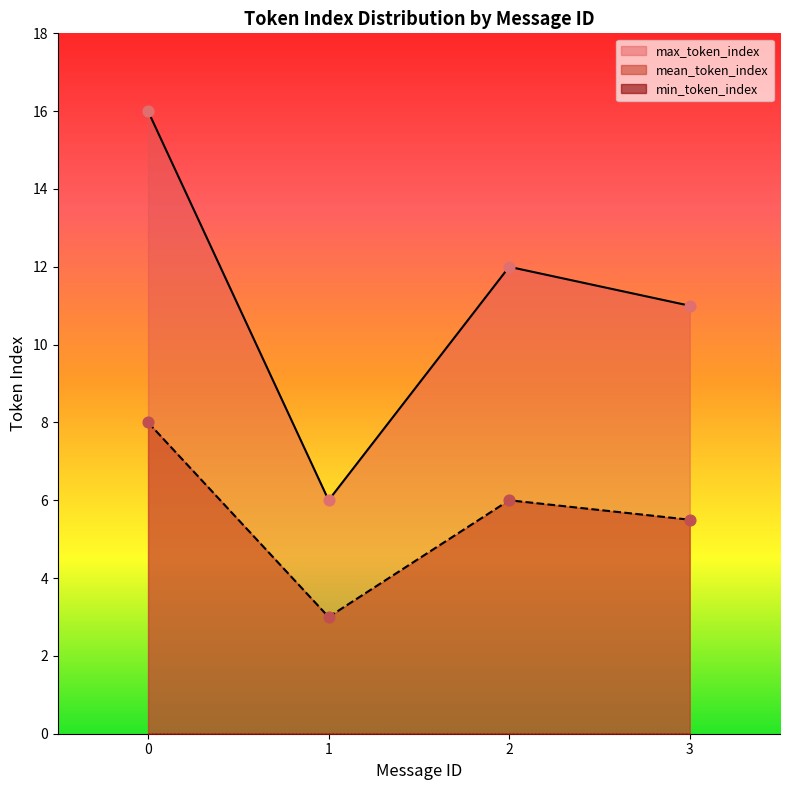

Which series contains the highest Y value?

max_token_index